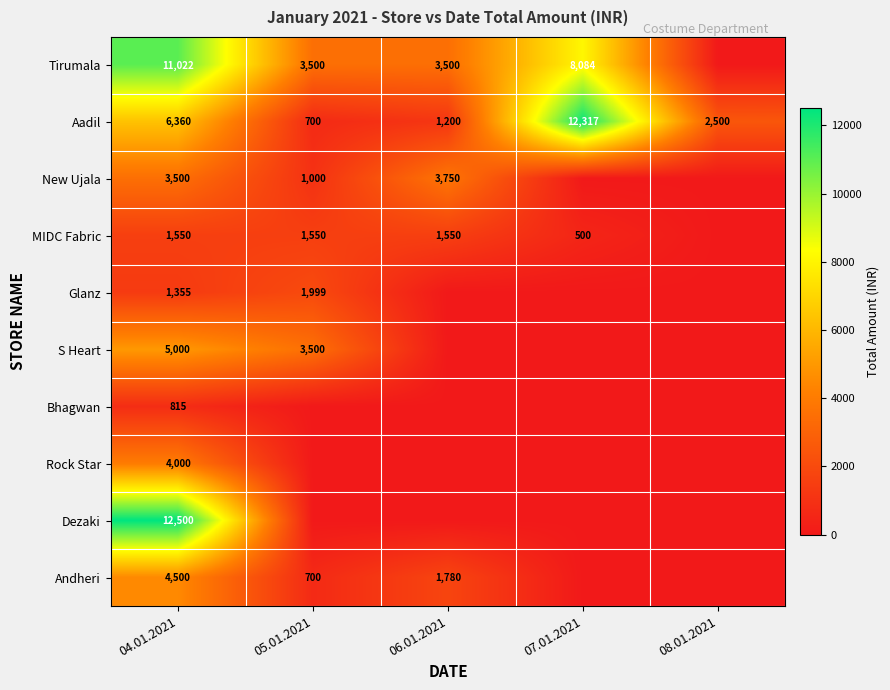

At which label does Aadil reach its minimum?

05.01.2021